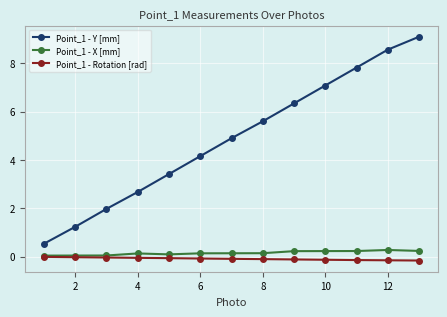

What is the highest value of the Point_1 - Y [mm] series?

9.1